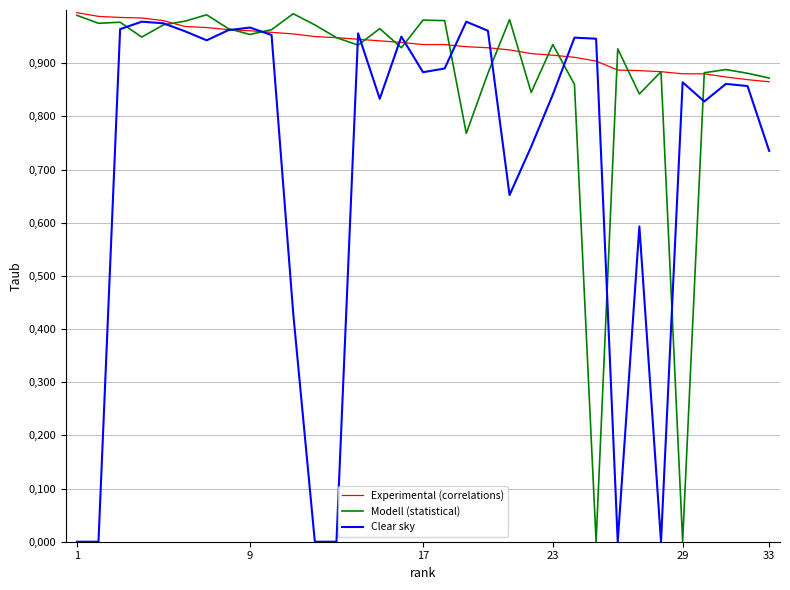

Is this an area chart (filled region under the line)?

No